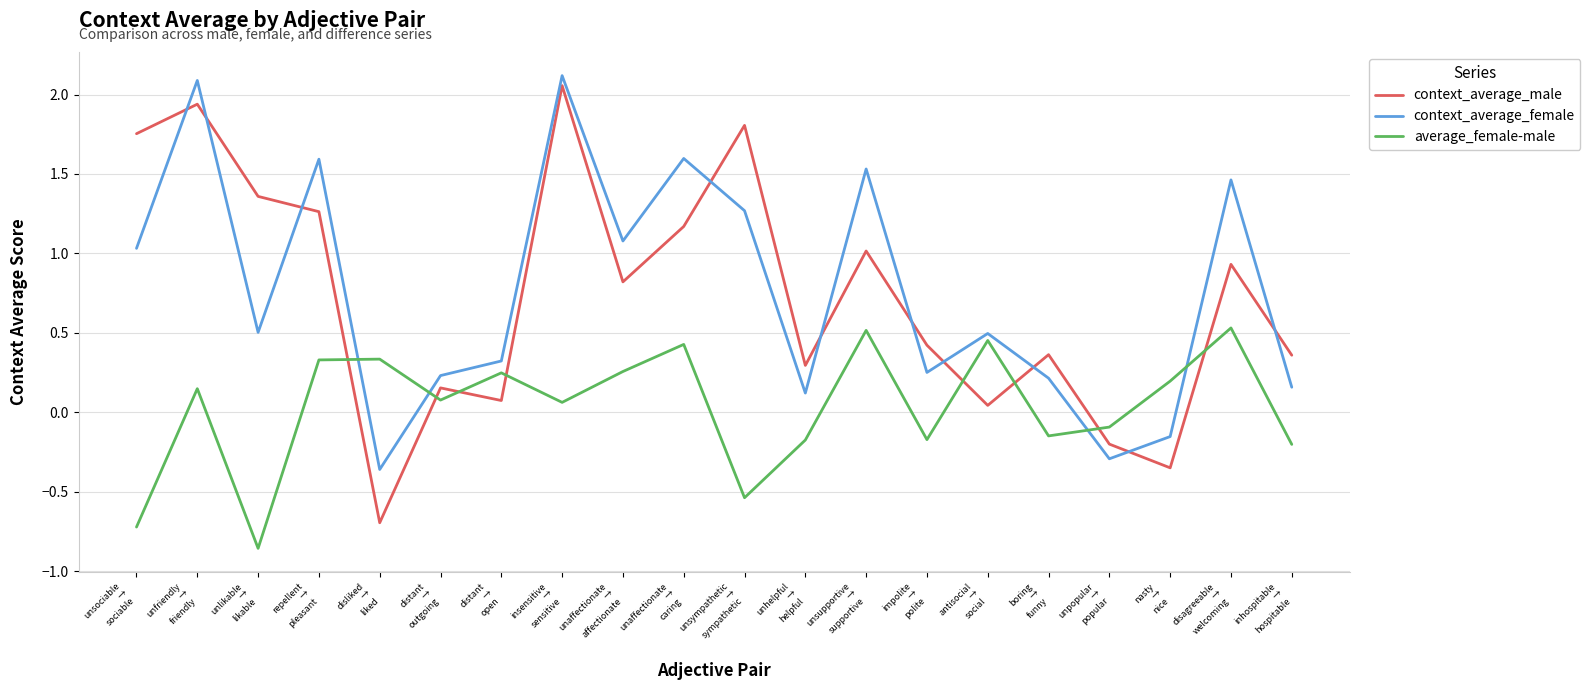

True or false: average_female-male and context_average_male cross at least once.

True